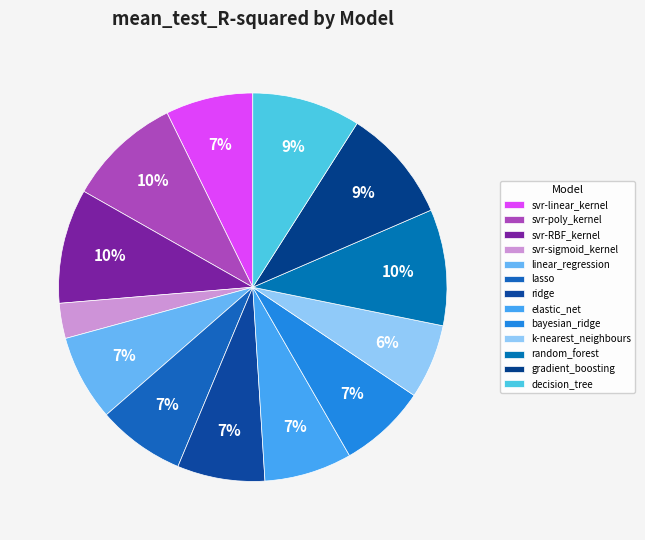

Does decision_tree account for over 50% of the chart?

No